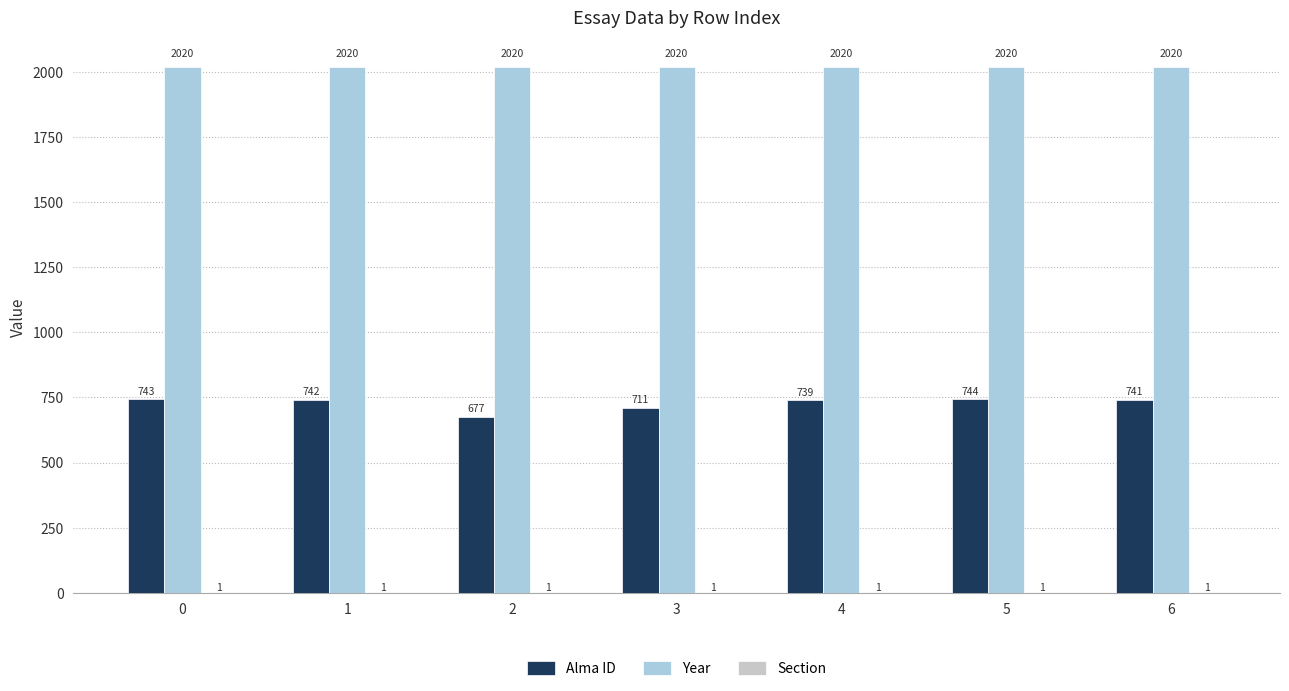

Between 2 and 4, which series saw the biggest shift?

Alma ID